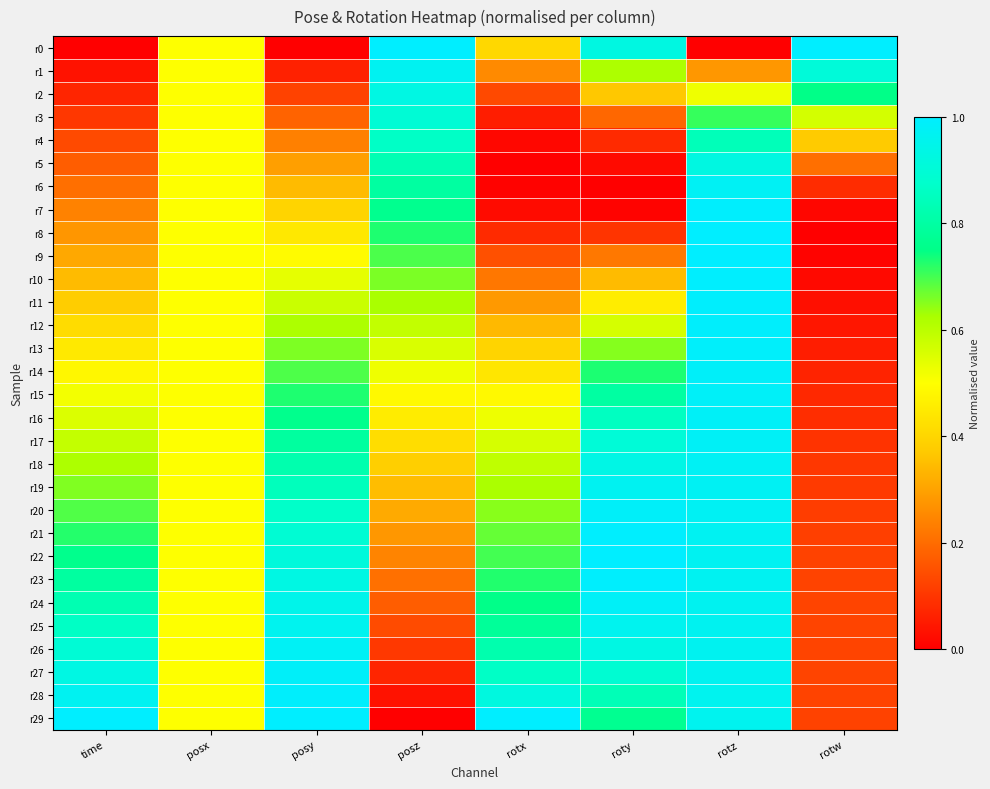

Reading left to right, what are all the values shown in this chart?

r0: time=0.0	posx=0.5	posy=0.0	posz=1.0	rotx=0.4	roty=0.9	rotz=0.0	rotw=1.0
r1: time=0.0	posx=0.5	posy=0.1	posz=1.0	rotx=0.3	roty=0.6	rotz=0.3	rotw=0.9
r2: time=0.1	posx=0.5	posy=0.1	posz=0.9	rotx=0.1	roty=0.4	rotz=0.5	rotw=0.8
r3: time=0.1	posx=0.5	posy=0.2	posz=0.9	rotx=0.1	roty=0.2	rotz=0.7	rotw=0.6
r4: time=0.1	posx=0.5	posy=0.2	posz=0.9	rotx=0.0	roty=0.1	rotz=0.8	rotw=0.4
r5: time=0.2	posx=0.5	posy=0.3	posz=0.8	rotx=0.0	roty=0.0	rotz=0.9	rotw=0.2
r6: time=0.2	posx=0.5	posy=0.3	posz=0.8	rotx=0.0	roty=0.0	rotz=1.0	rotw=0.1
r7: time=0.2	posx=0.5	posy=0.4	posz=0.8	rotx=0.0	roty=0.0	rotz=1.0	rotw=0.0
r8: time=0.3	posx=0.5	posy=0.4	posz=0.7	rotx=0.1	roty=0.1	rotz=1.0	rotw=0.0
r9: time=0.3	posx=0.5	posy=0.5	posz=0.7	rotx=0.2	roty=0.2	rotz=1.0	rotw=0.0
r10: time=0.3	posx=0.5	posy=0.5	posz=0.7	rotx=0.2	roty=0.3	rotz=1.0	rotw=0.0
r11: time=0.4	posx=0.5	posy=0.6	posz=0.6	rotx=0.3	roty=0.5	rotz=1.0	rotw=0.0
r12: time=0.4	posx=0.5	posy=0.6	posz=0.6	rotx=0.3	roty=0.6	rotz=1.0	rotw=0.0
r13: time=0.4	posx=0.5	posy=0.7	posz=0.6	rotx=0.4	roty=0.7	rotz=1.0	rotw=0.1
r14: time=0.5	posx=0.5	posy=0.7	posz=0.5	rotx=0.4	roty=0.7	rotz=1.0	rotw=0.1
r15: time=0.5	posx=0.5	posy=0.7	posz=0.5	rotx=0.5	roty=0.8	rotz=1.0	rotw=0.1
r16: time=0.6	posx=0.5	posy=0.8	posz=0.5	rotx=0.5	roty=0.9	rotz=1.0	rotw=0.1
r17: time=0.6	posx=0.5	posy=0.8	posz=0.4	rotx=0.6	roty=0.9	rotz=1.0	rotw=0.1
r18: time=0.6	posx=0.5	posy=0.8	posz=0.4	rotx=0.6	roty=0.9	rotz=1.0	rotw=0.1
r19: time=0.7	posx=0.5	posy=0.8	posz=0.3	rotx=0.6	roty=1.0	rotz=1.0	rotw=0.1
r20: time=0.7	posx=0.5	posy=0.9	posz=0.3	rotx=0.6	roty=1.0	rotz=1.0	rotw=0.1
r21: time=0.7	posx=0.5	posy=0.9	posz=0.3	rotx=0.7	roty=1.0	rotz=1.0	rotw=0.1
r22: time=0.8	posx=0.5	posy=0.9	posz=0.2	rotx=0.7	roty=1.0	rotz=1.0	rotw=0.1
r23: time=0.8	posx=0.5	posy=0.9	posz=0.2	rotx=0.7	roty=1.0	rotz=1.0	rotw=0.1
r24: time=0.8	posx=0.5	posy=0.9	posz=0.2	rotx=0.8	roty=1.0	rotz=1.0	rotw=0.1
r25: time=0.9	posx=0.5	posy=1.0	posz=0.1	rotx=0.8	roty=1.0	rotz=1.0	rotw=0.1
r26: time=0.9	posx=0.5	posy=1.0	posz=0.1	rotx=0.8	roty=0.9	rotz=1.0	rotw=0.1
r27: time=0.9	posx=0.5	posy=1.0	posz=0.1	rotx=0.9	roty=0.9	rotz=1.0	rotw=0.1
r28: time=1.0	posx=0.5	posy=1.0	posz=0.0	rotx=0.9	roty=0.8	rotz=1.0	rotw=0.1
r29: time=1.0	posx=0.5	posy=1.0	posz=0.0	rotx=1.0	roty=0.8	rotz=1.0	rotw=0.1